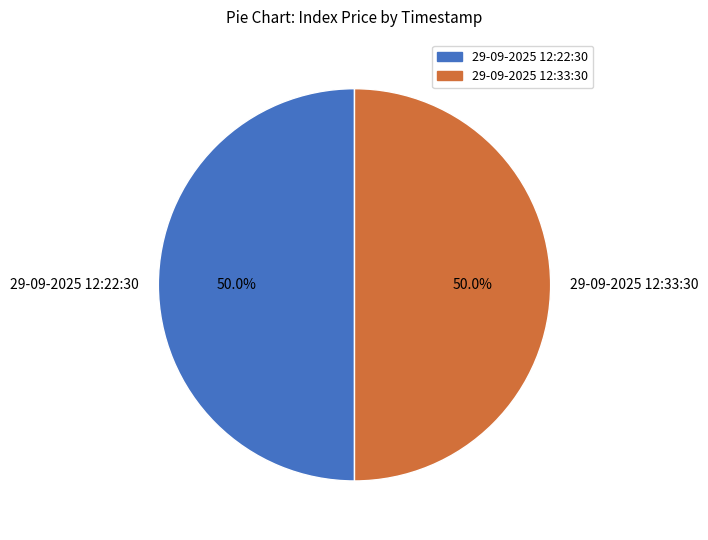

How much of the chart is everything except 29-09-2025 12:33:30?

50.0%